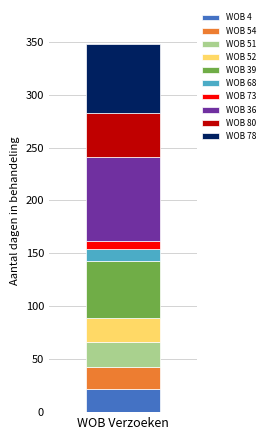

Rank the categories by WOB 4 value from lowest to highest.

WOB Verzoeken